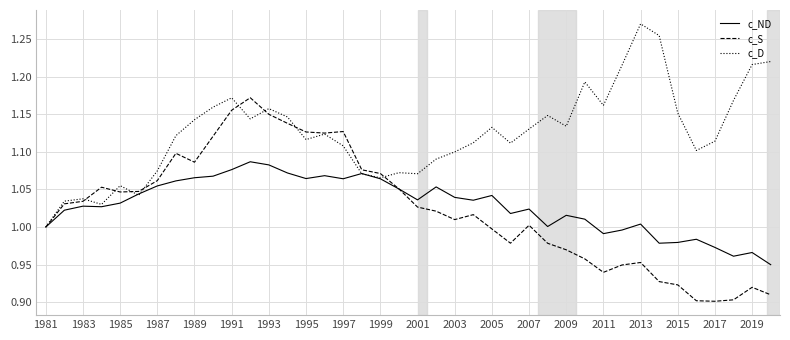

List the series in order of their peak value, highest first.

c_D, c_S, c_ND